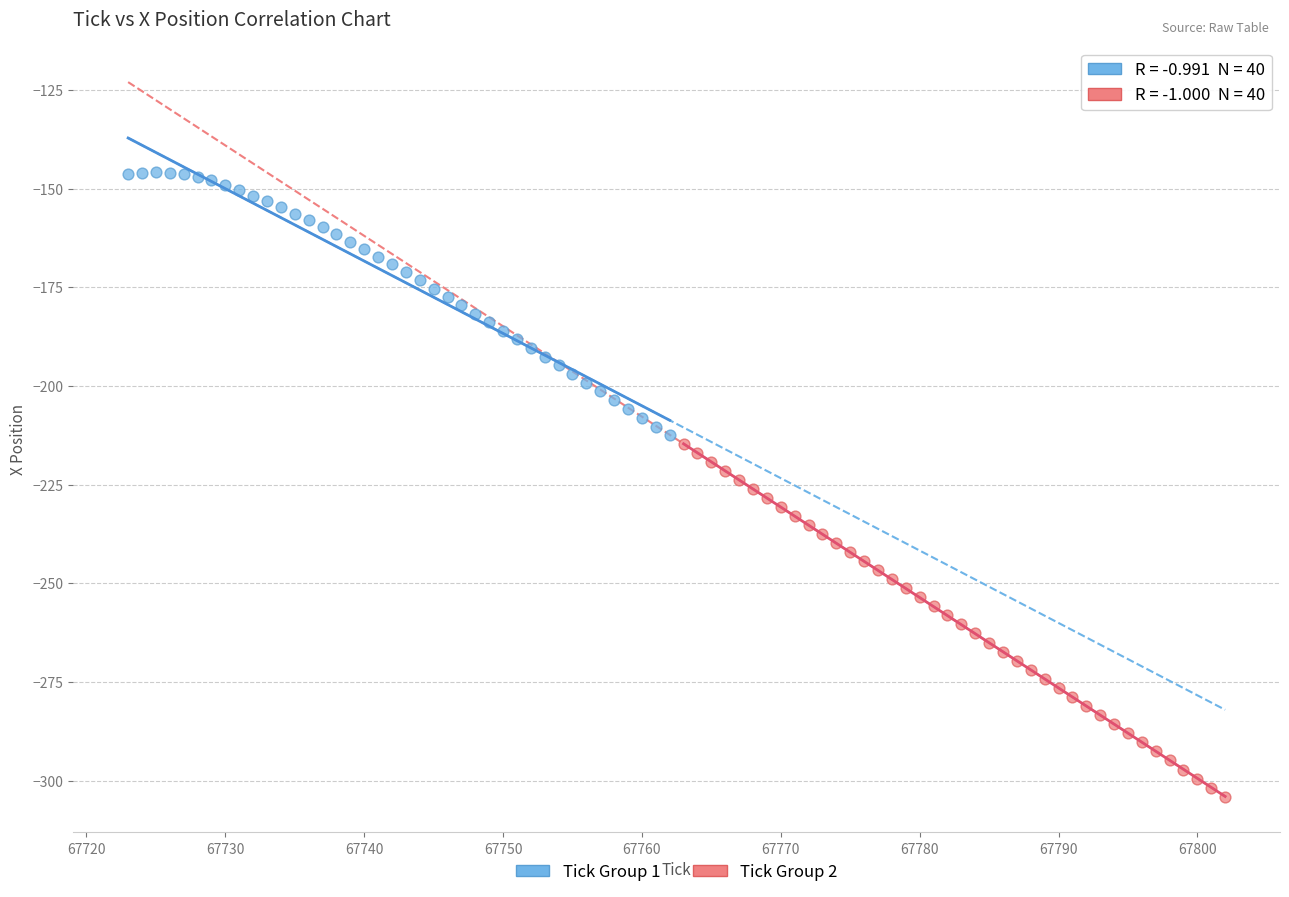

Which series reaches the maximum Y coordinate?

Tick Group 1